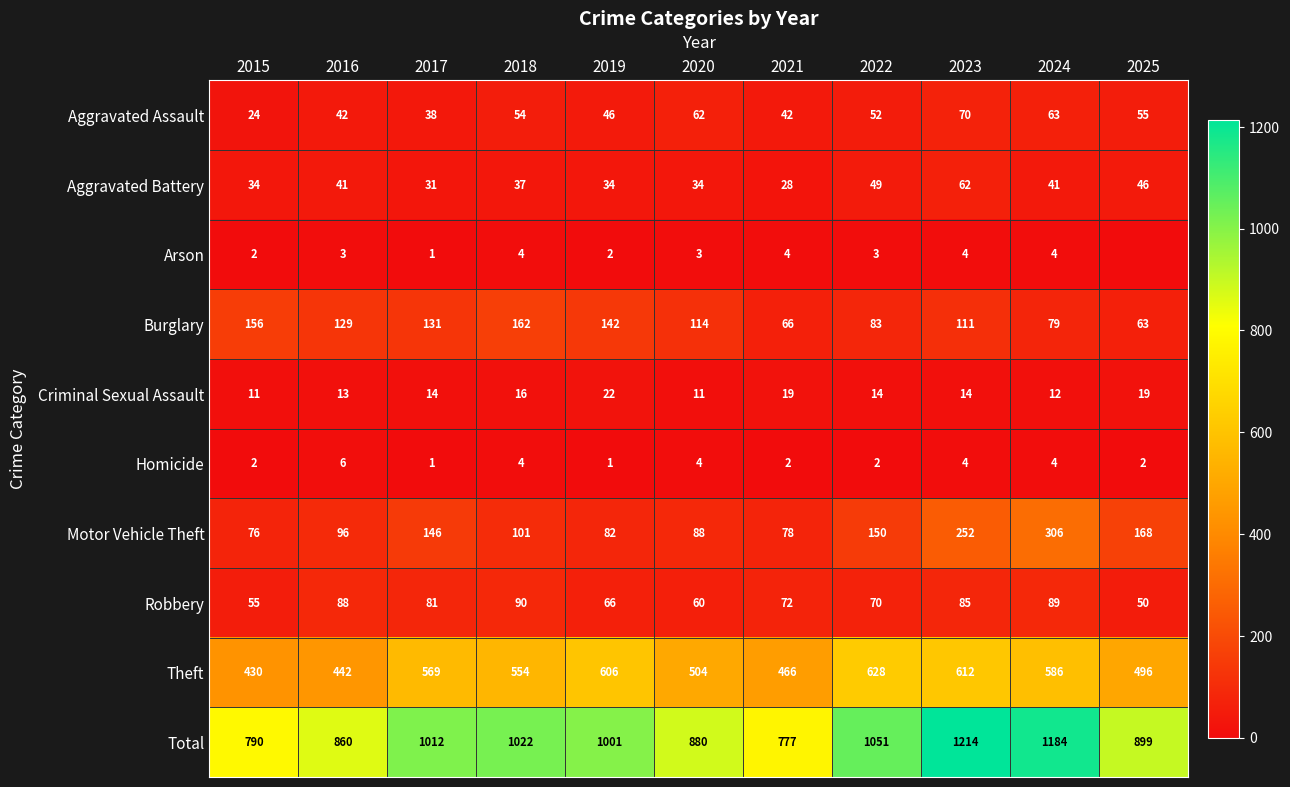

Which series changed the most between 2016 and 2022?

Total